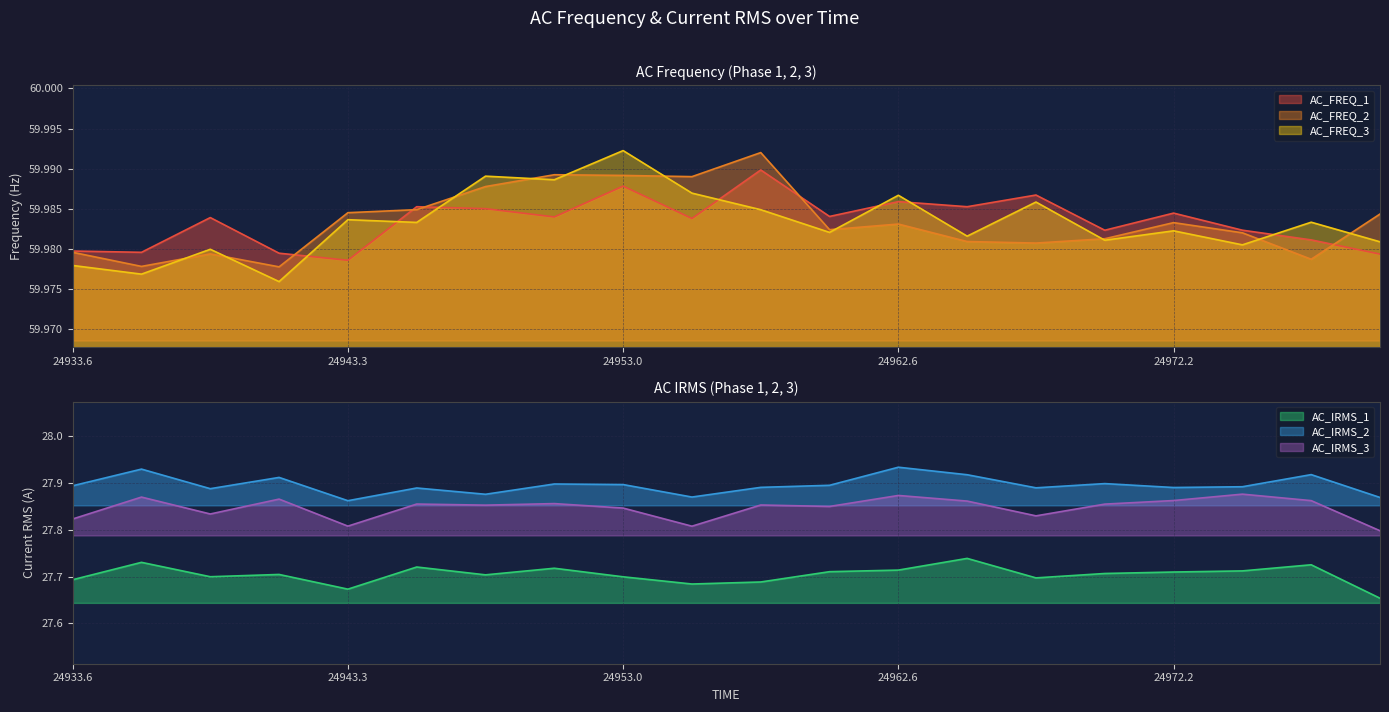

What is the maximum value shown in the chart?

60.0